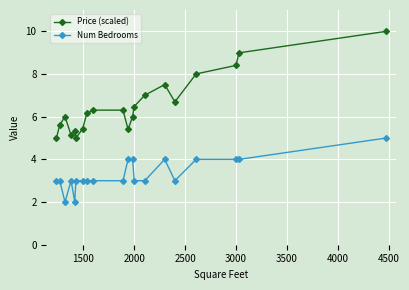

What is the difference between the maximum and minimum values in the Price (scaled) series?

5.0